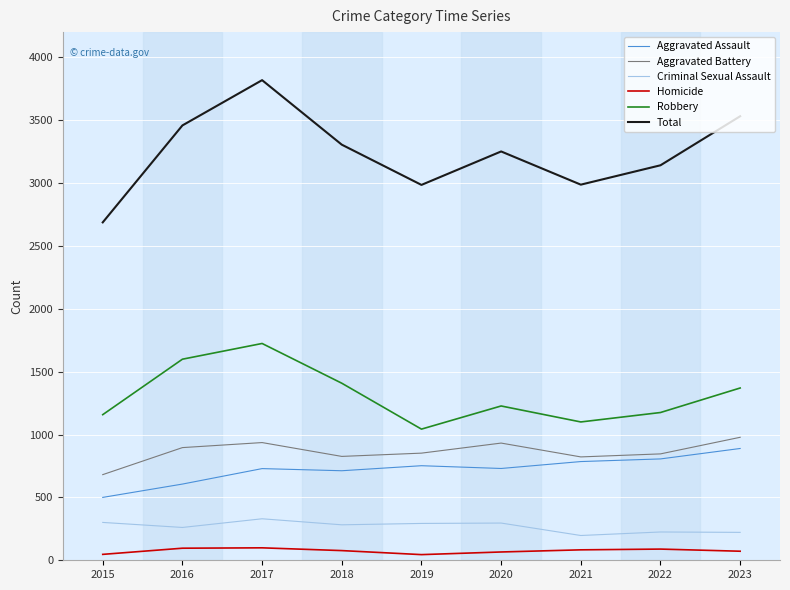

What is the greatest value displayed?

3818